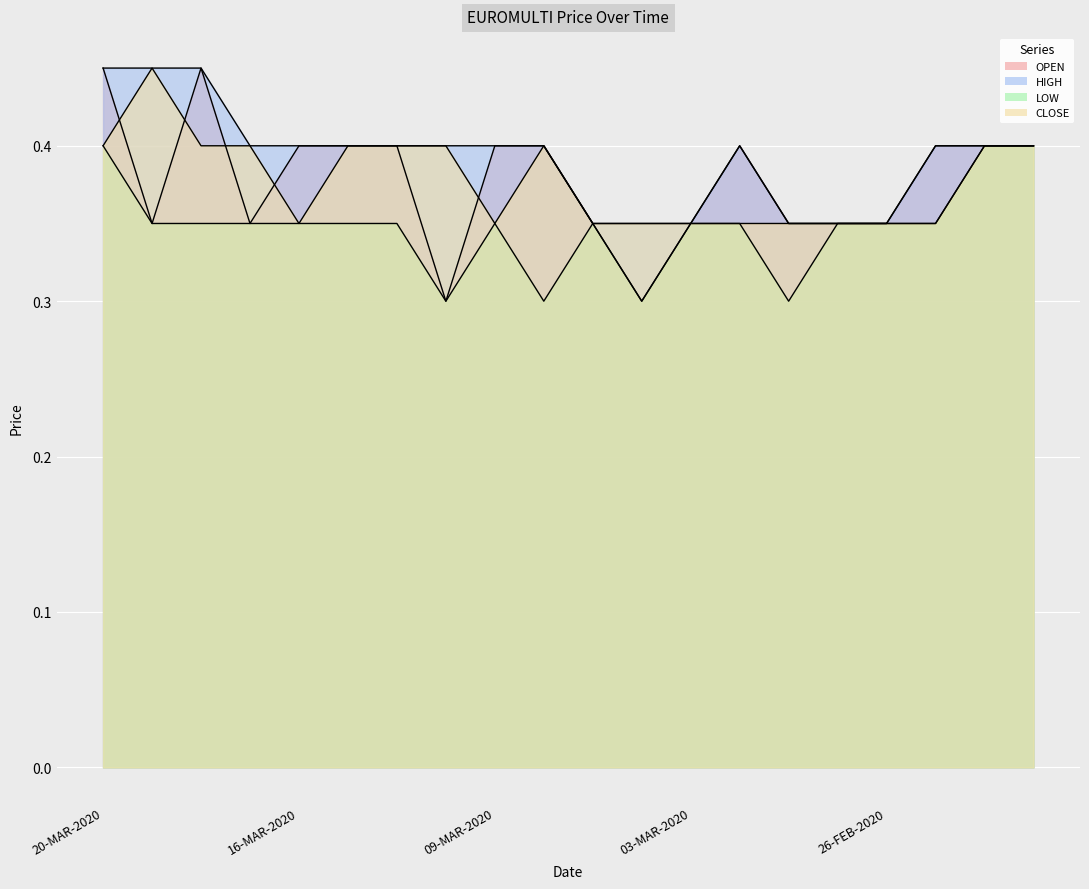

Rank the categories by HIGH value from highest to lowest.

20-MAR-2020, 19-MAR-2020, 18-MAR-2020, 17-MAR-2020, 16-MAR-2020, 13-MAR-2020, 12-MAR-2020, 11-MAR-2020, 09-MAR-2020, 06-MAR-2020, 02-MAR-2020, 25-FEB-2020, 24-FEB-2020, 20-FEB-2020, 05-MAR-2020, 04-MAR-2020, 03-MAR-2020, 28-FEB-2020, 27-FEB-2020, 26-FEB-2020